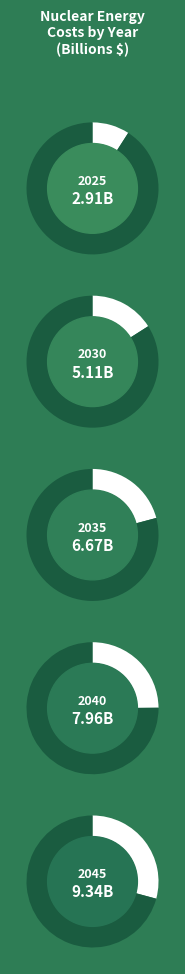

To the nearest percent, what is the average slice percentage?

20%